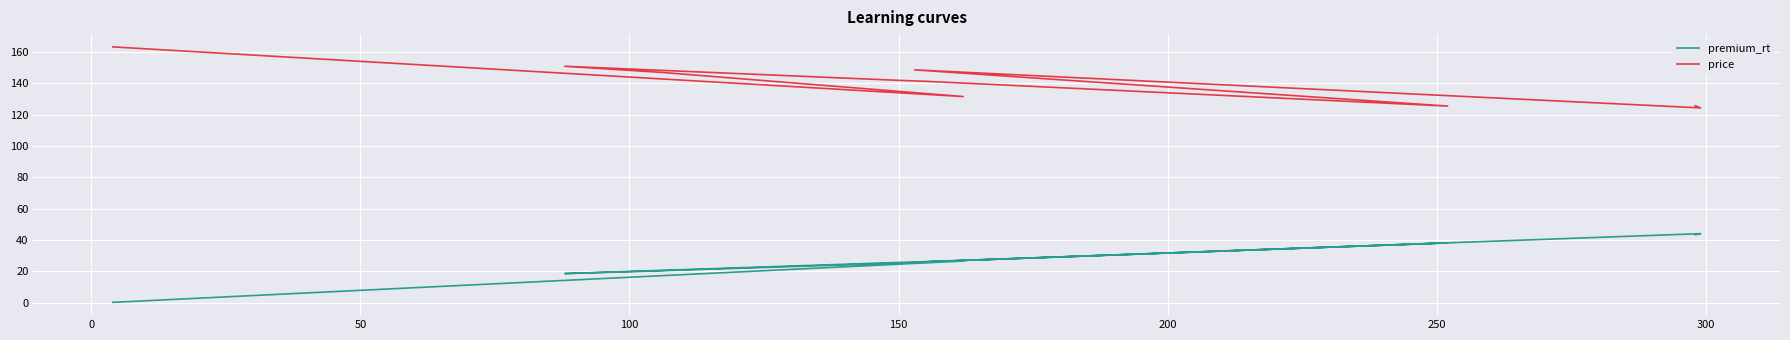

Which series has the largest range (max minus min)?

premium_rt